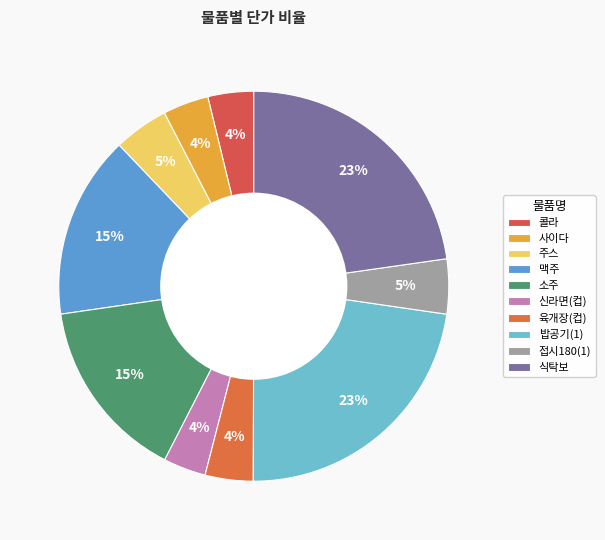

What percentage is the 맥주 slice, to the nearest percent?

15%